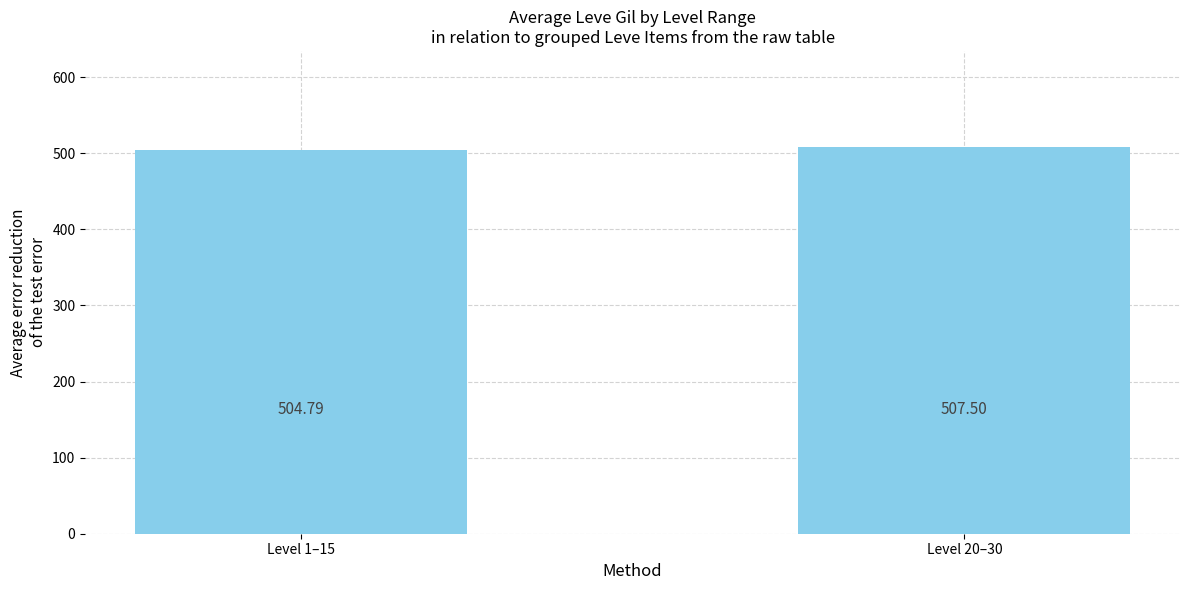

At which label is the value closest to 506?

Level 1–15